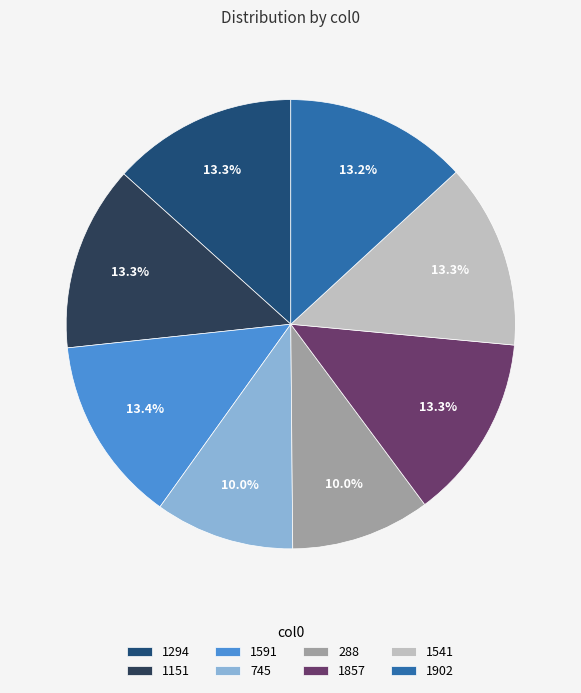

To the nearest percent, what is the average slice percentage?

12%